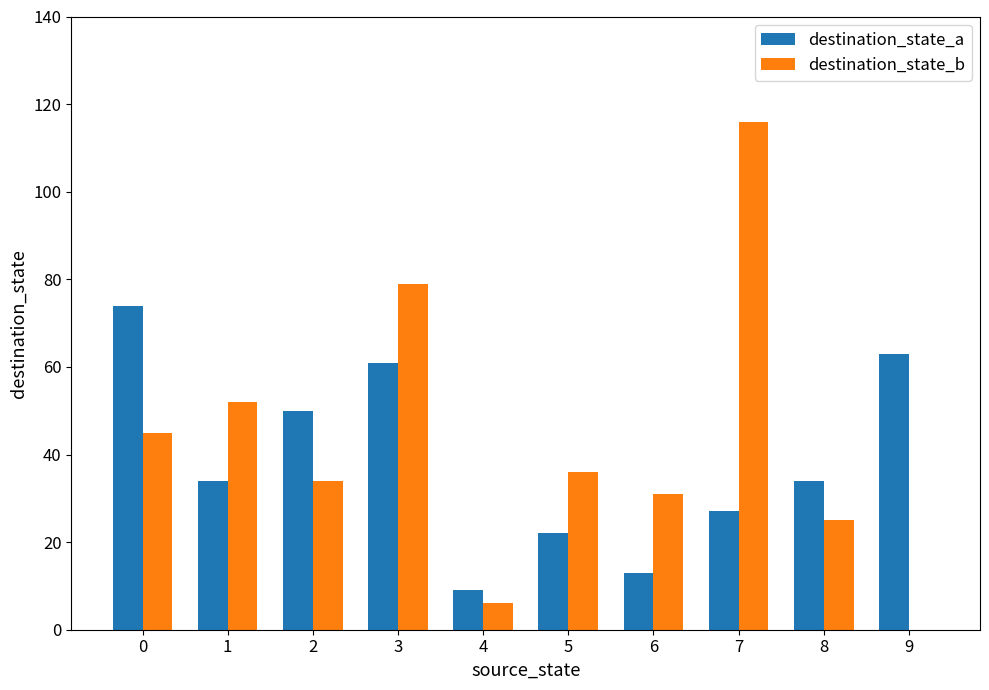

Reading left to right, extract all data points from this chart.

destination_state_a: 0=74	1=34	2=50	3=61	4=9	5=22	6=13	7=27	8=34	9=63
destination_state_b: 0=45	1=52	2=34	3=79	4=6	5=36	6=31	7=116	8=25	9=0